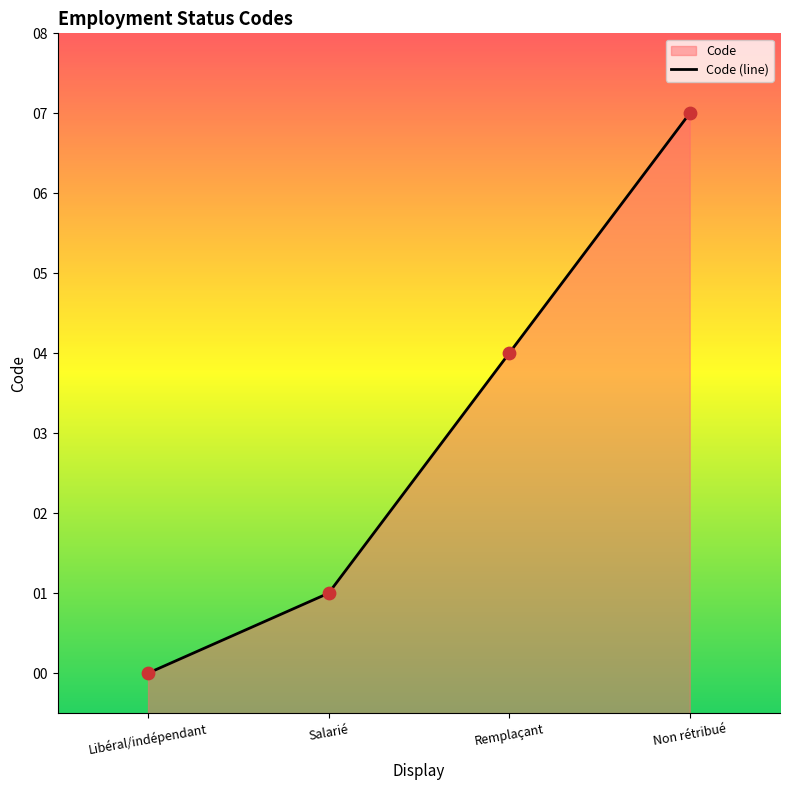

What is the ratio of the value at Non rétribué to the value at Remplaçant?

1.8